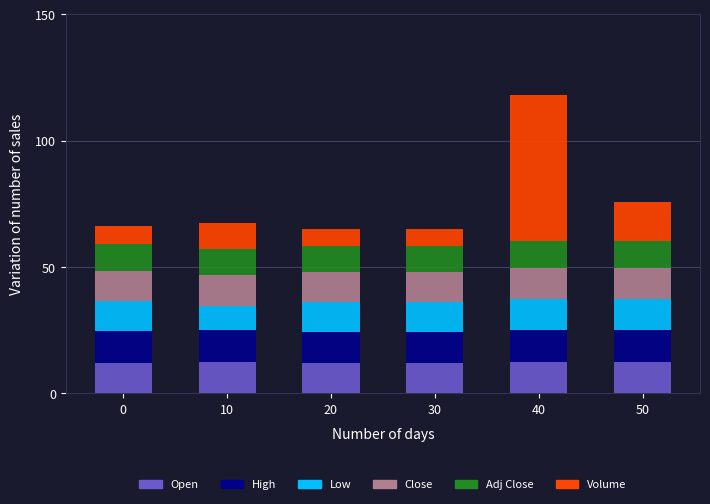

At which category is the sum across all series the highest?

40